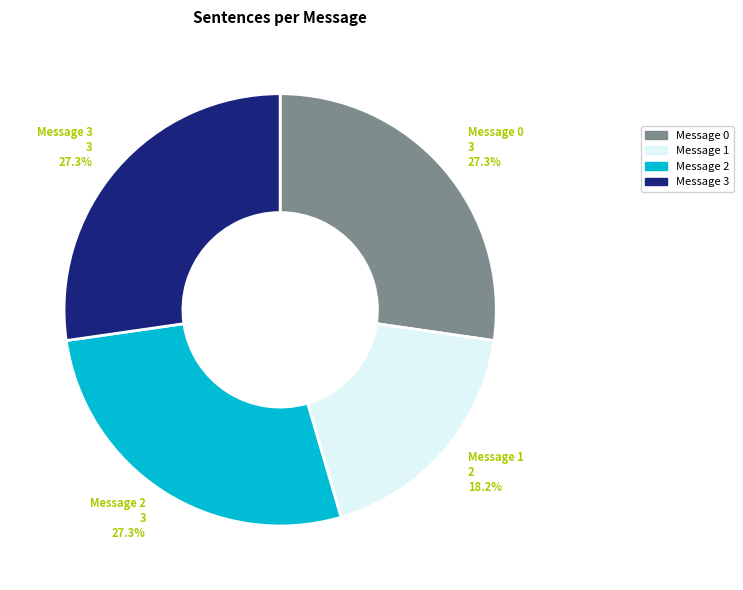

Is there any slice that represents more than half of the pie?

No